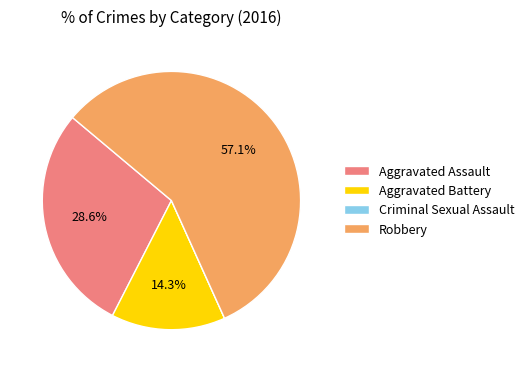

To the nearest percent, what is the average slice percentage?

25%